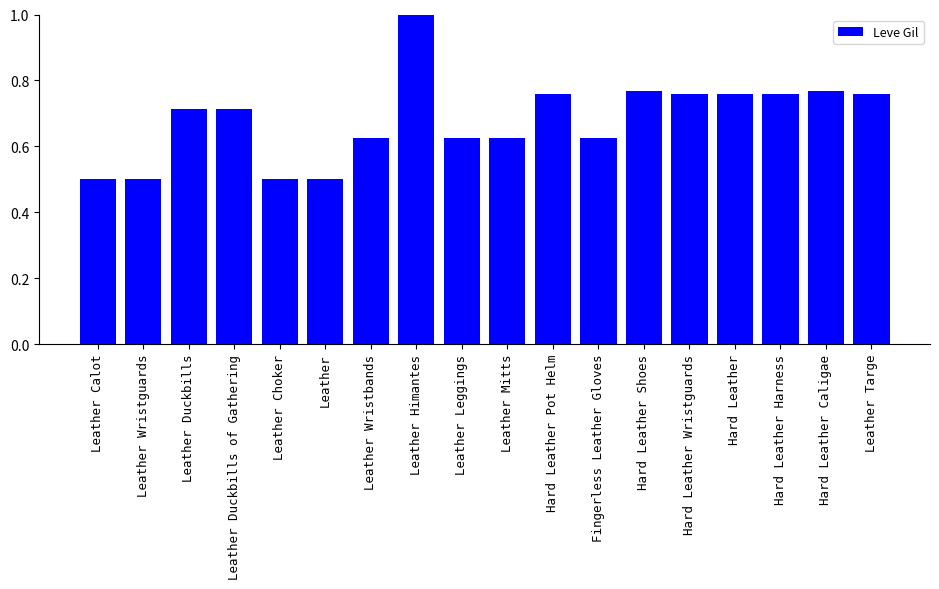

What is the difference between the maximum and minimum values?

0.5